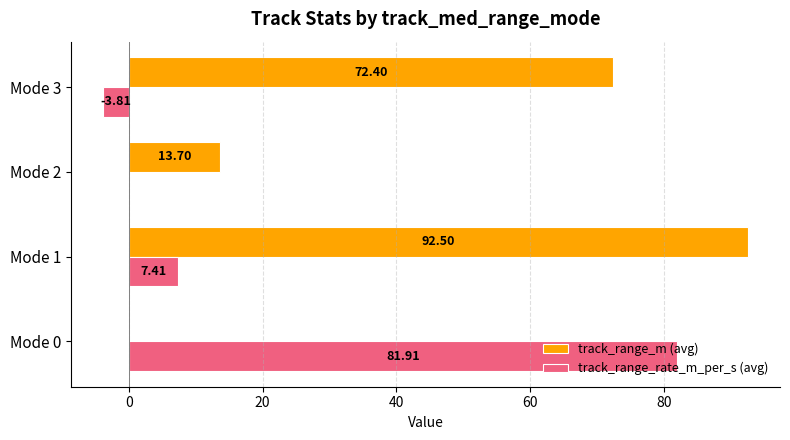

Between Mode 2 and Mode 3, which series saw the biggest shift?

track_range_m (avg)